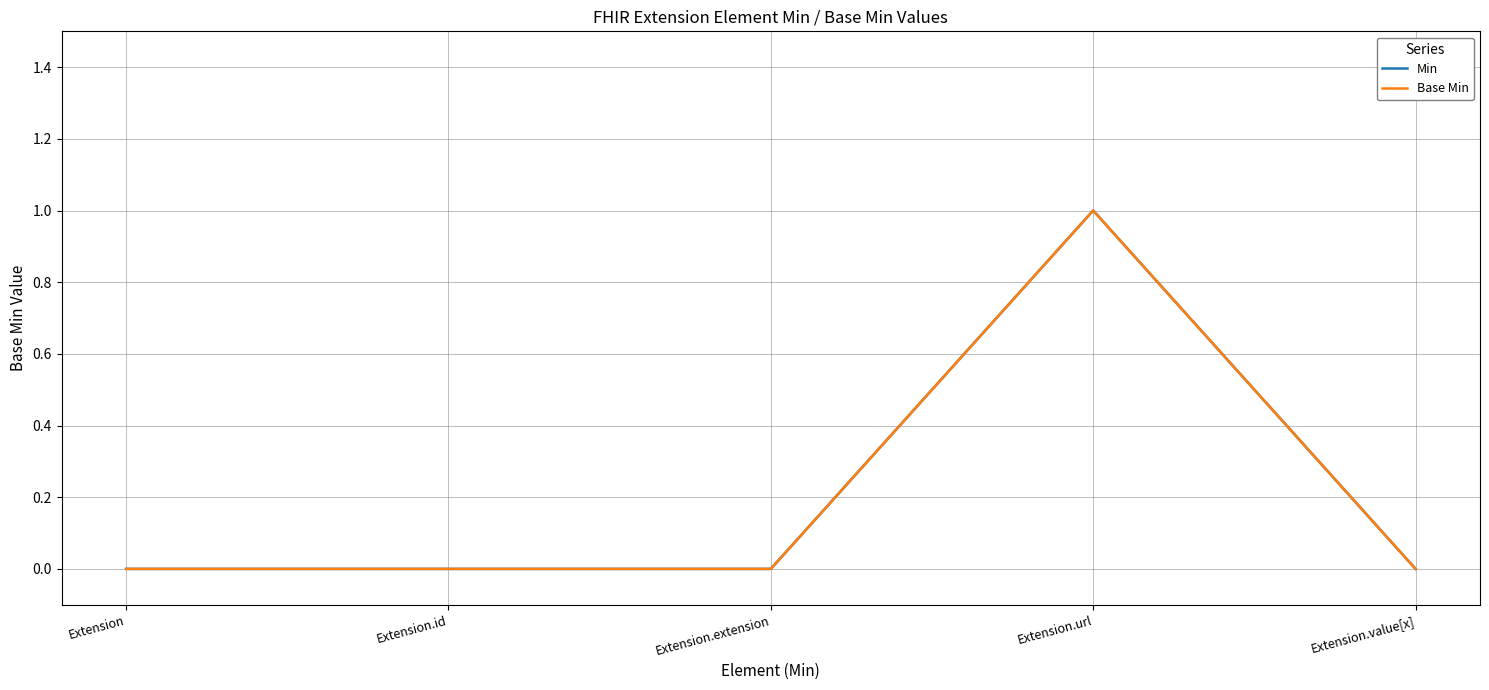

What is the difference between the maximum and minimum values in the Base Min series?

1